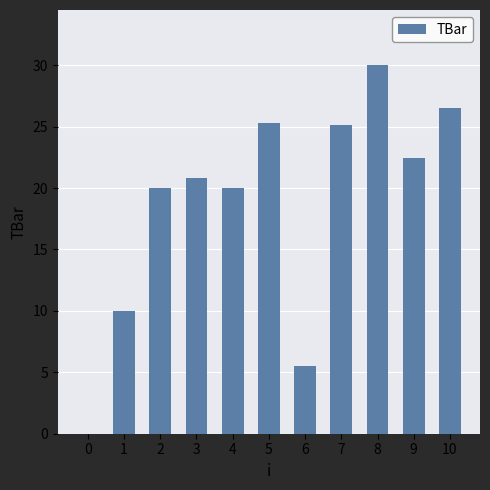

The chart shows a value of 27.7 at 2. True or false?

False